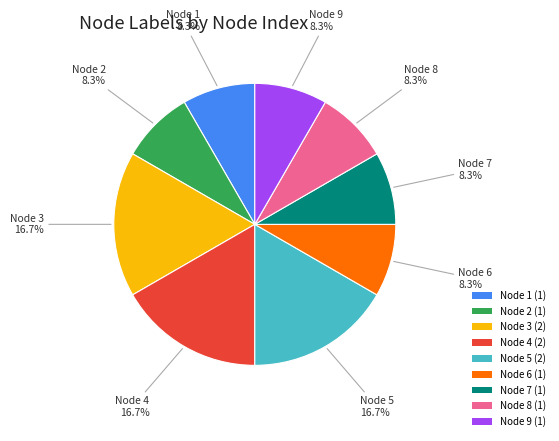

Does any single category account for the majority?

No